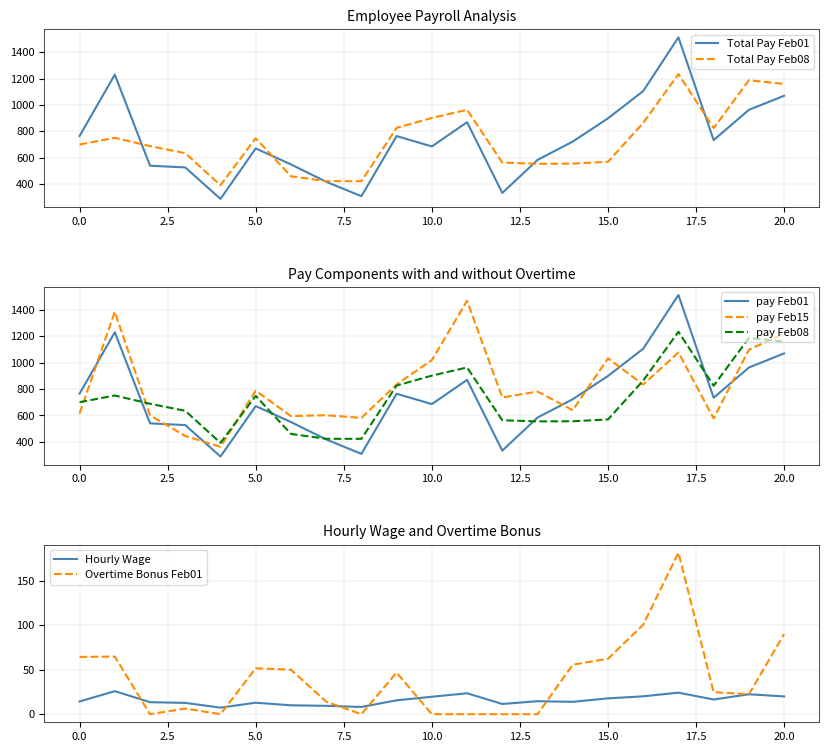

After their last crossing, which series has the higher values: pay Feb15 or pay Feb01?

pay Feb15